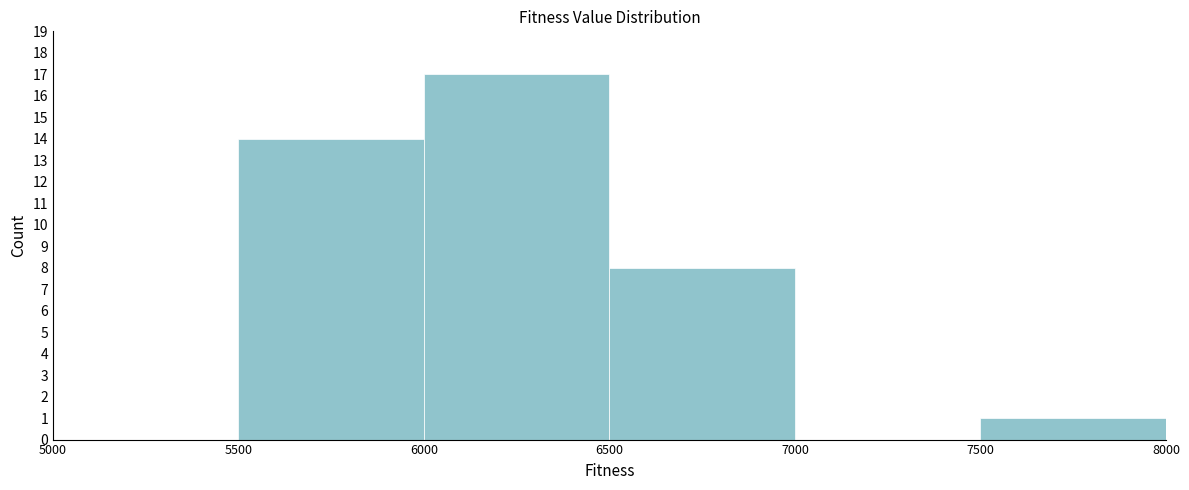

Which range on the x-axis has the tallest bar?

6000 to 6500